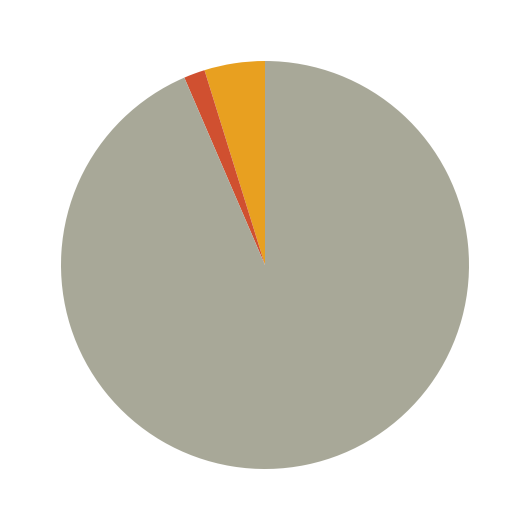

Approximately how many times larger is the value at FAPs 1.68% compared to ECs 4.79%?

0.4